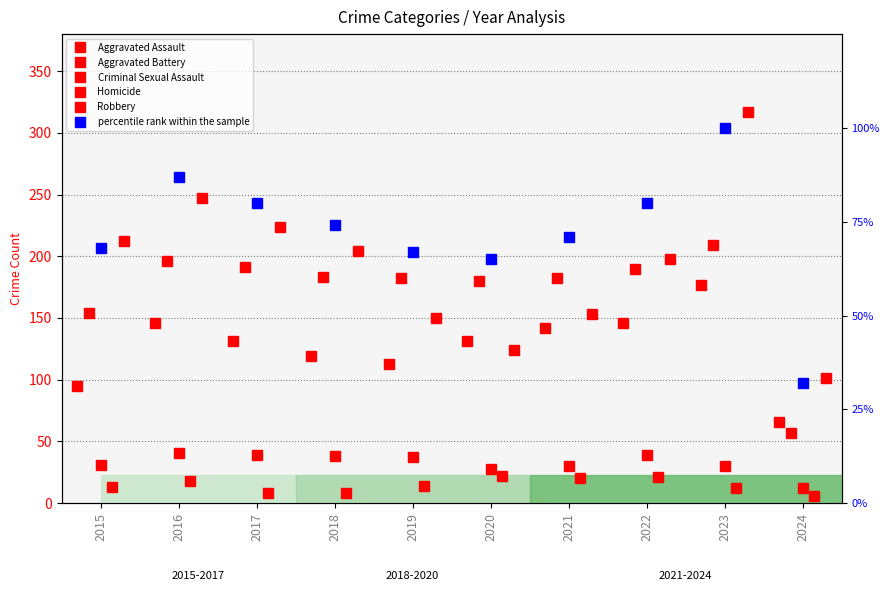

True or false: Criminal Sexual Assault and Homicide cross at least once.

False